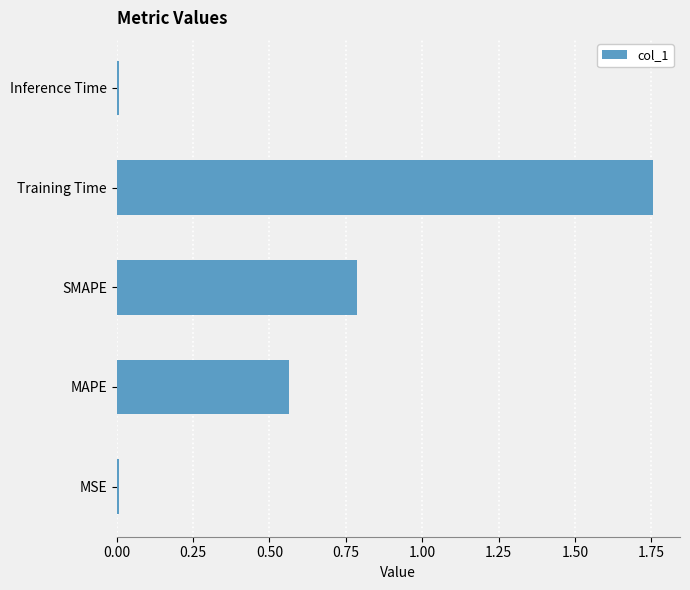

What is the difference between the maximum and minimum values?

1.7